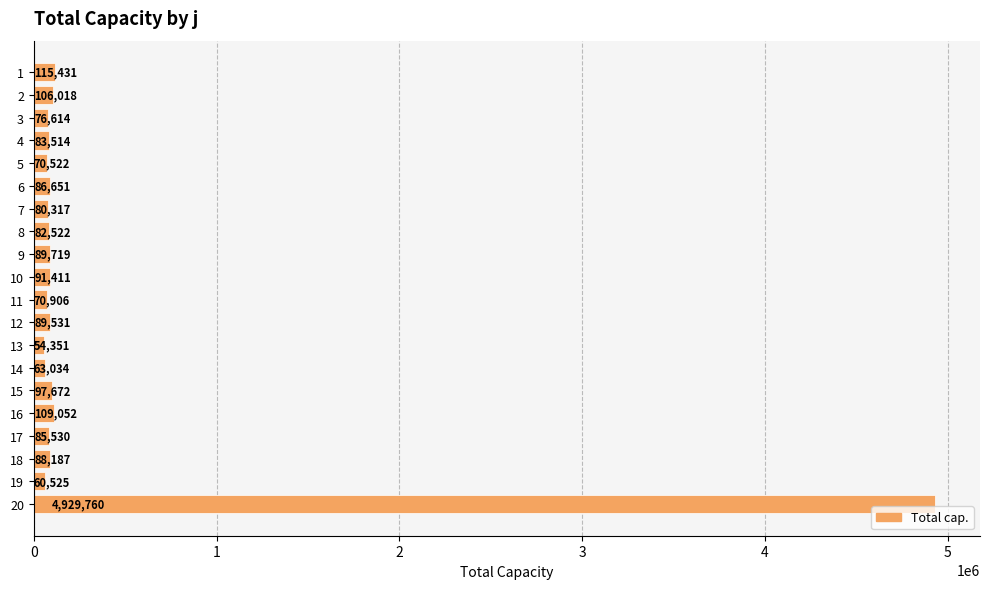

What value does the data have at 13?

54350.9